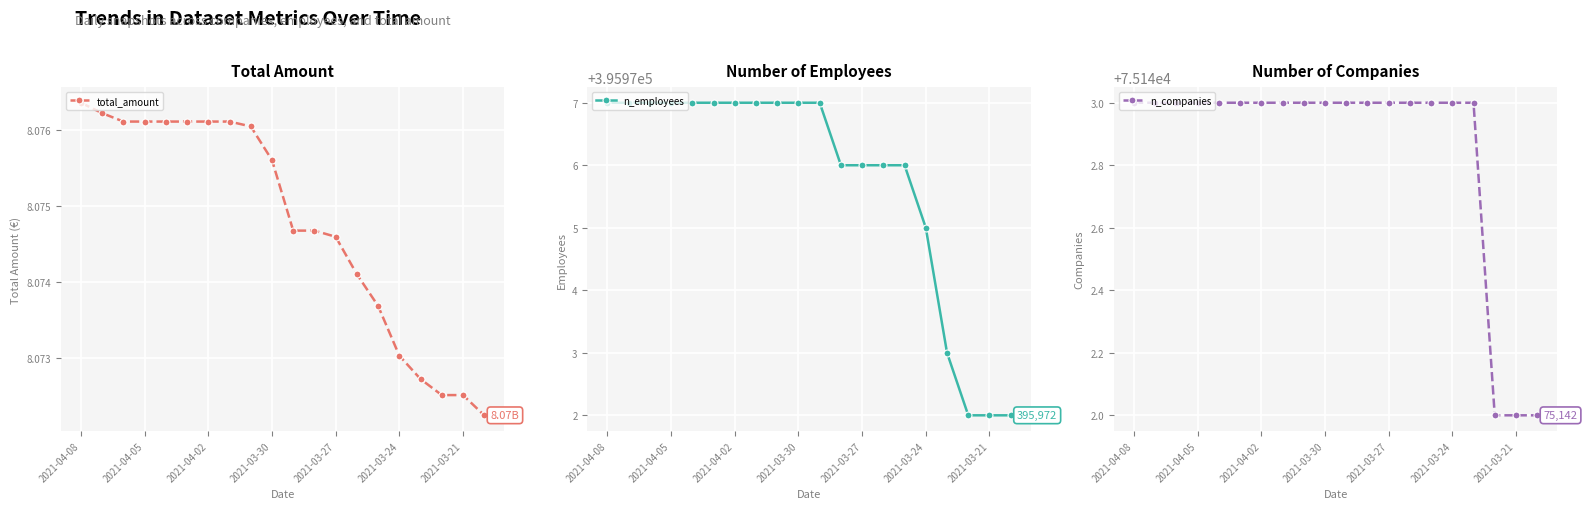

What is the sum of the n_companies values at 2021-04-08 and 2021-03-30?

150286.0